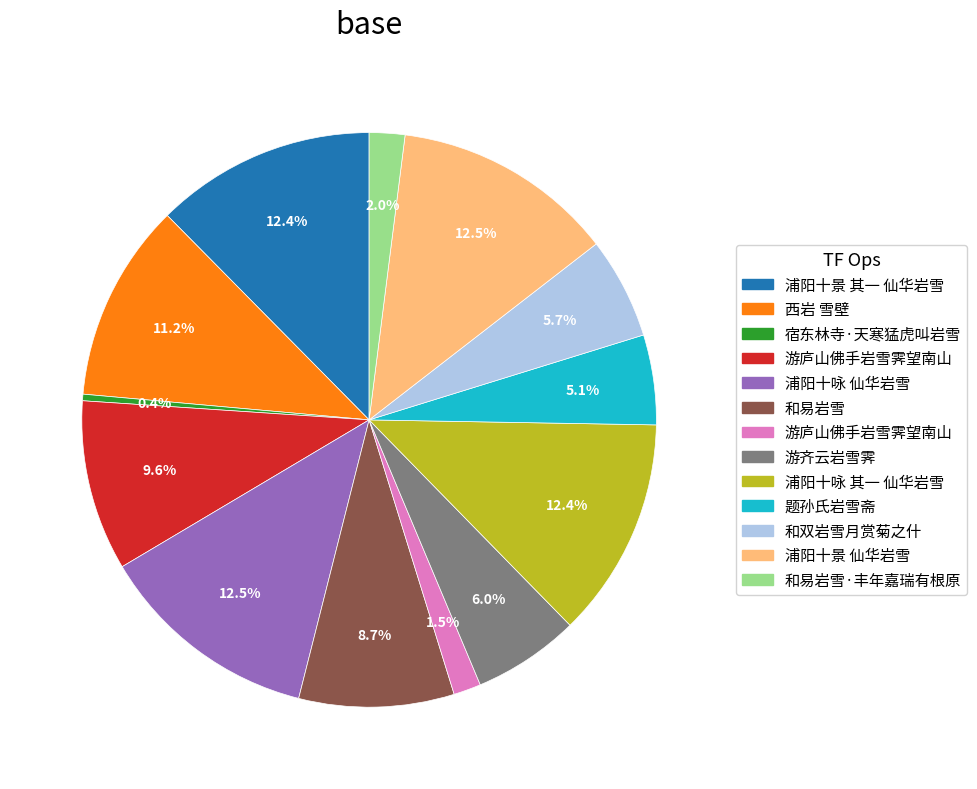

Is there a majority slice in this chart?

No